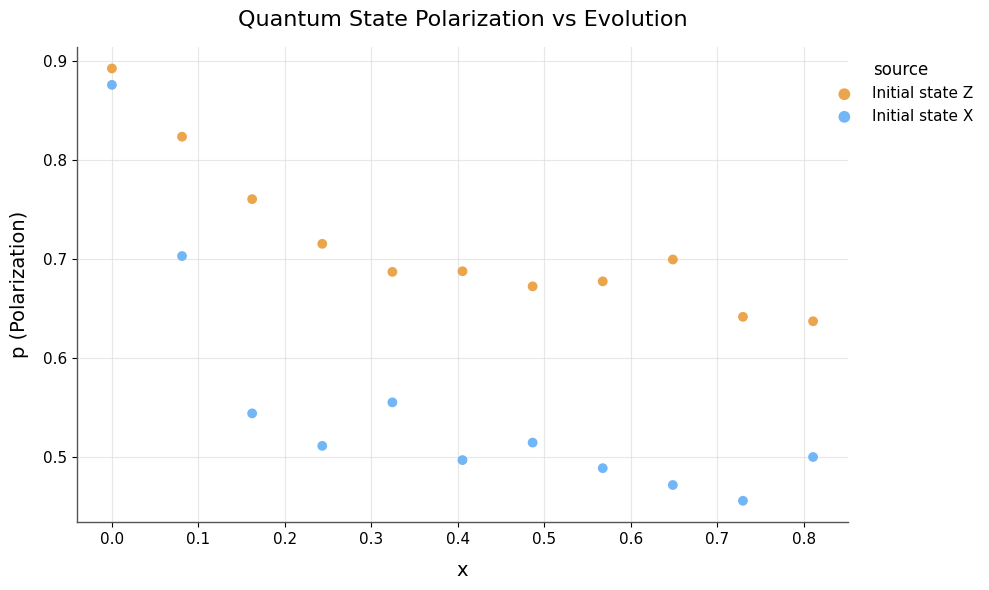

Which series has the largest Y range (max minus min)?

Initial state X